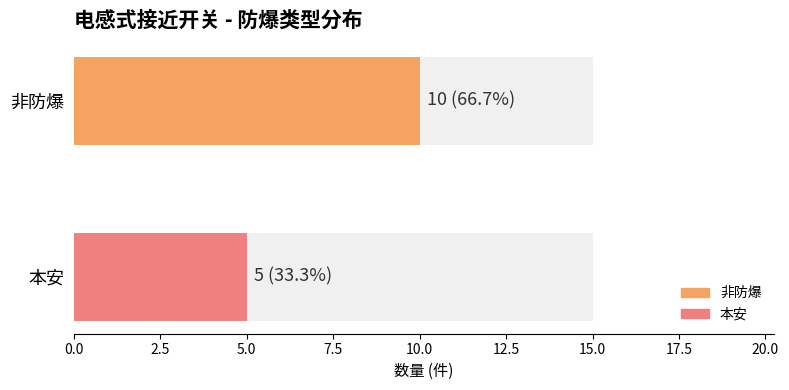

How many bars are there in total?

2